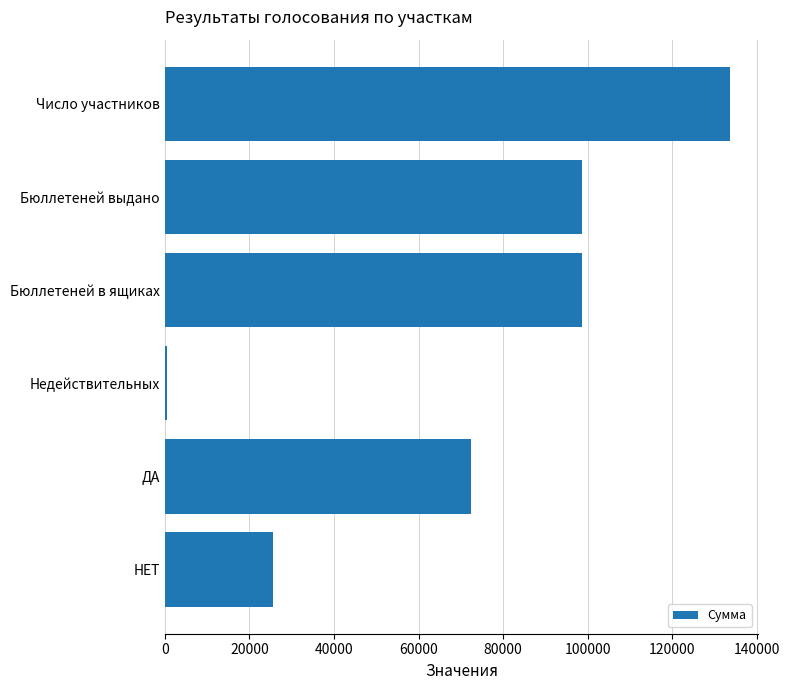

What is the smallest value displayed?

531